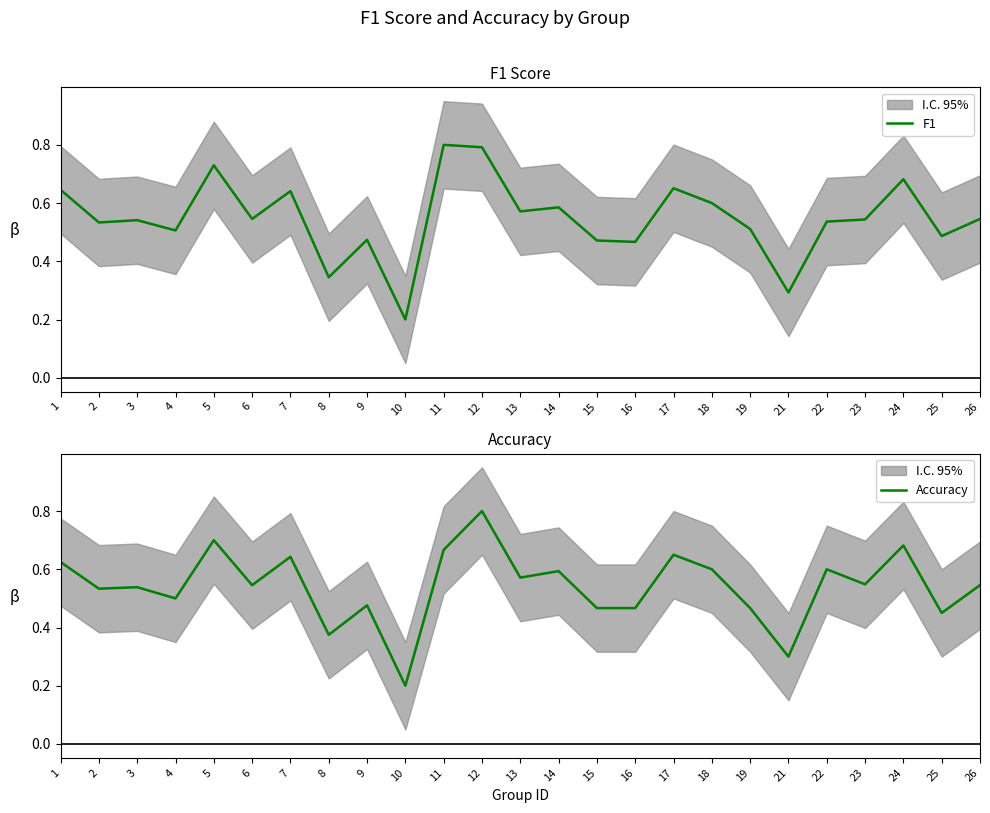

Read the F1 value at 8.

0.3